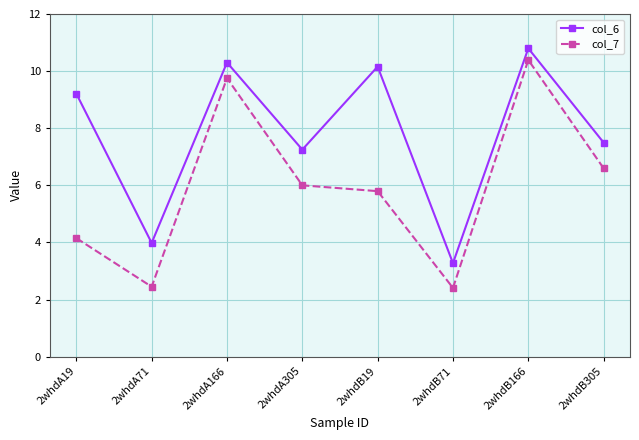

True or false: col_6 and col_7 cross at least once.

False